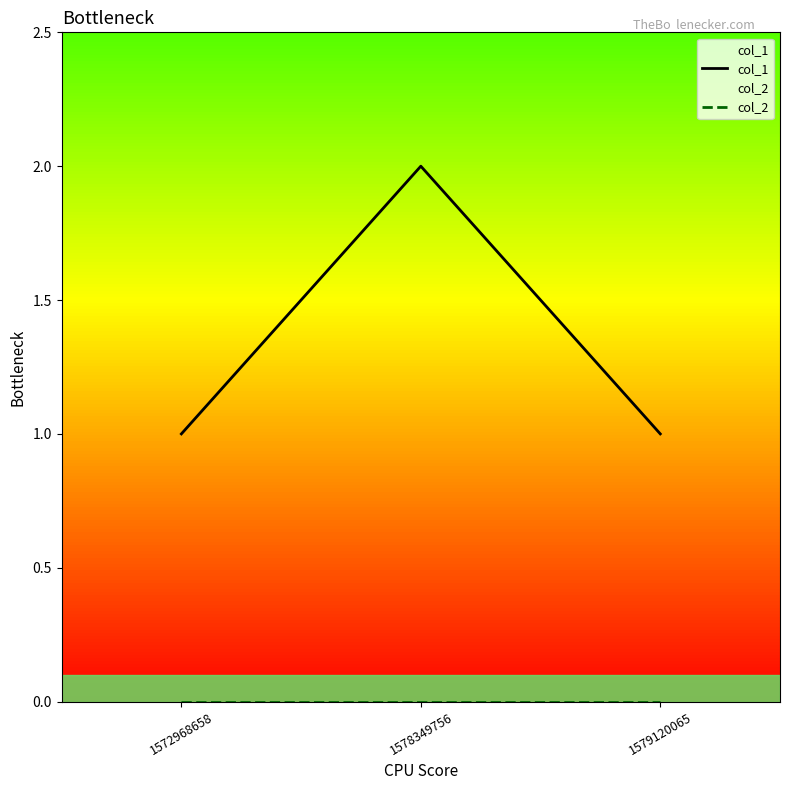

Is the value of col_1 at 1572968658 greater than the value of col_2 at 1572968658?

Yes